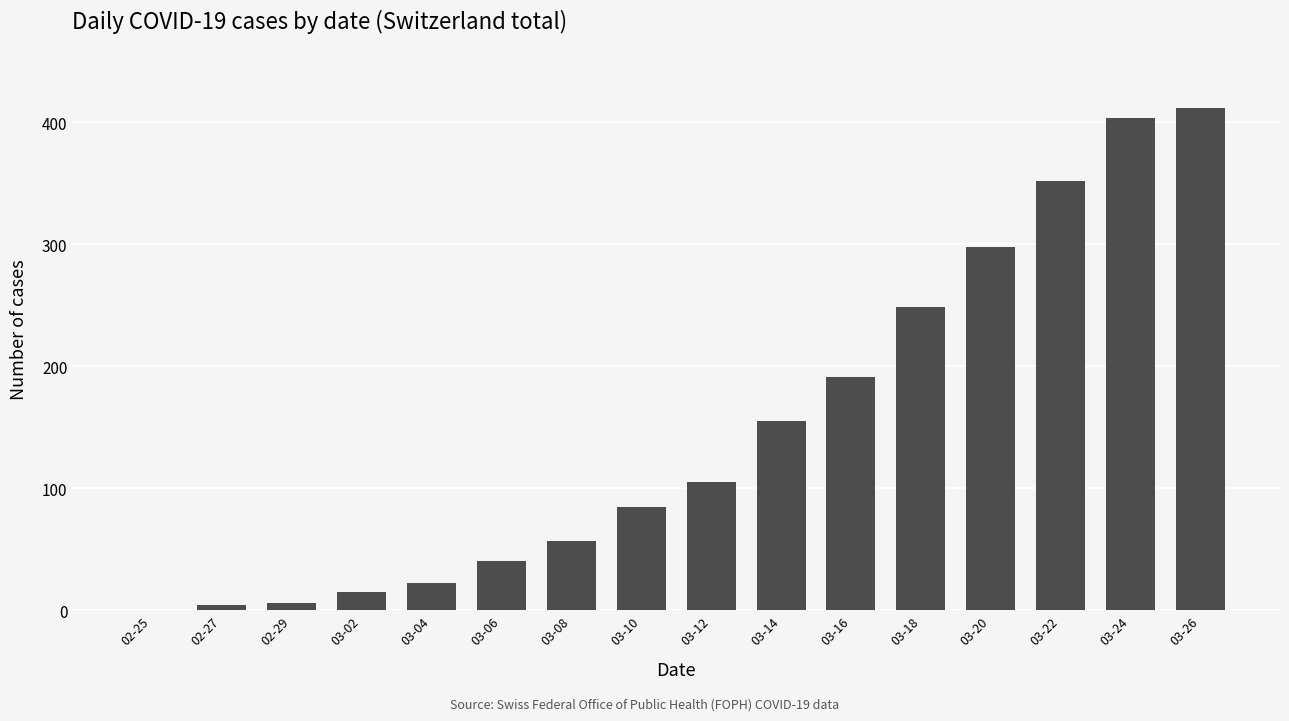

What is the average value?

150